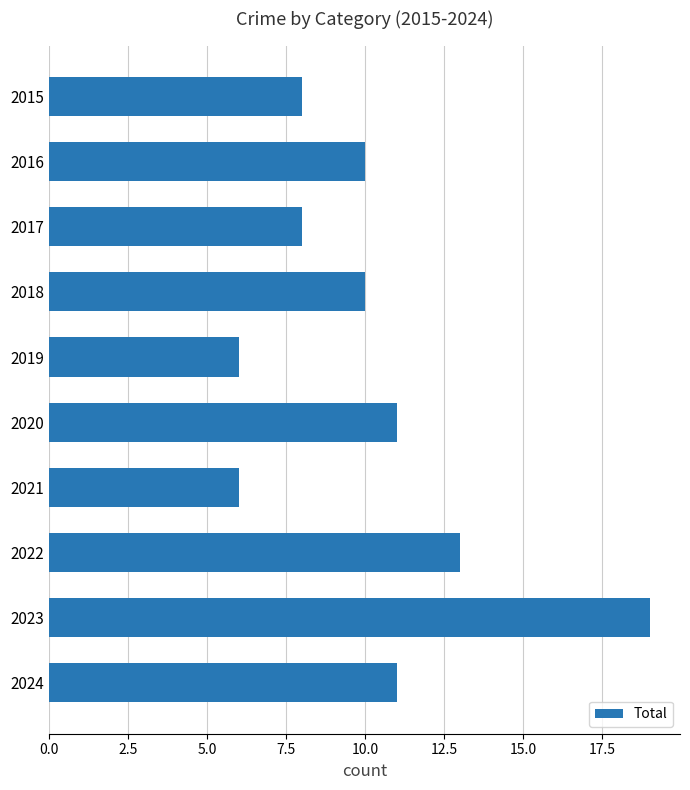

At which category does the chart reach its peak across all series?

2023